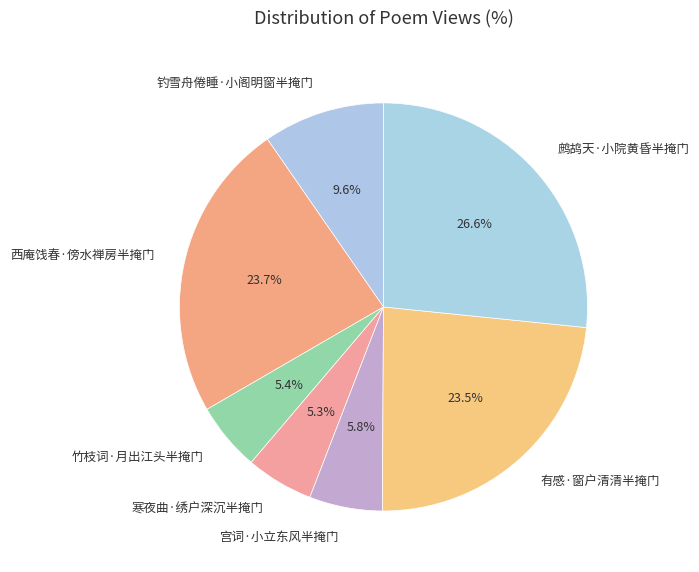

Which category has the biggest portion of the pie?

鹧鸪天·小院黄昏半掩门